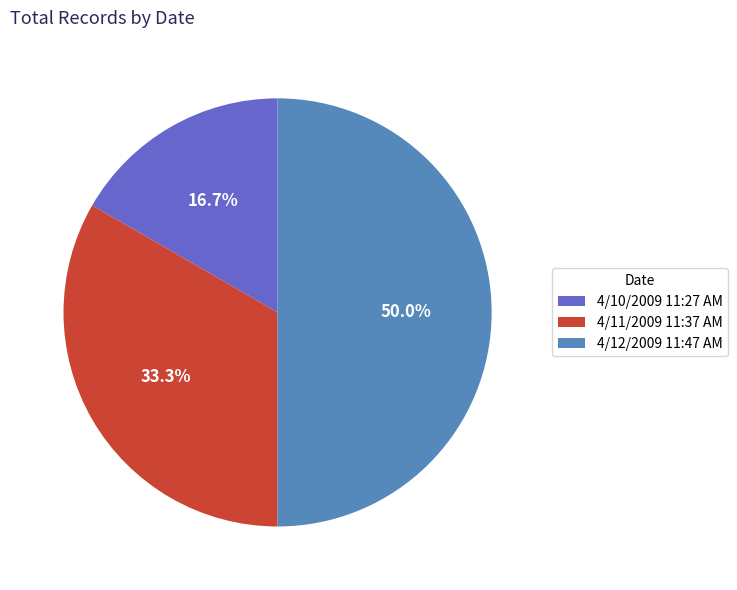

To the nearest percent, what portion does 4/12/2009 11:47 AM represent?

50%